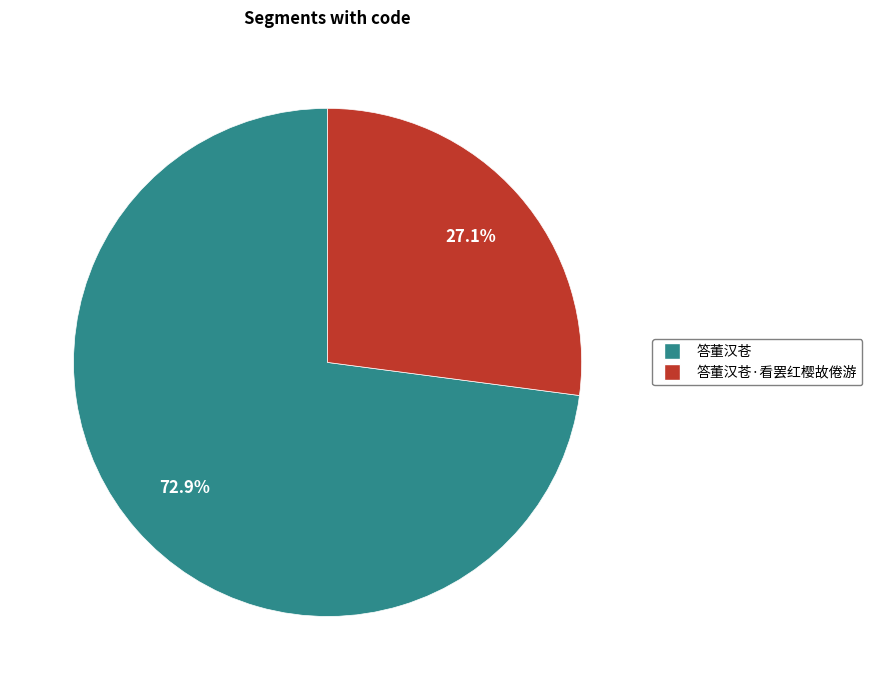

Combined, do 答董汉苍·看罢红樱故倦游 and 答董汉苍 account for over 50%?

Yes